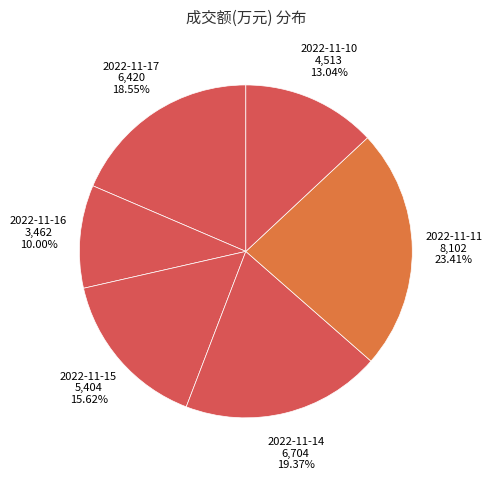

Which has a higher value, 2022-11-17 or 2022-11-16?

2022-11-17